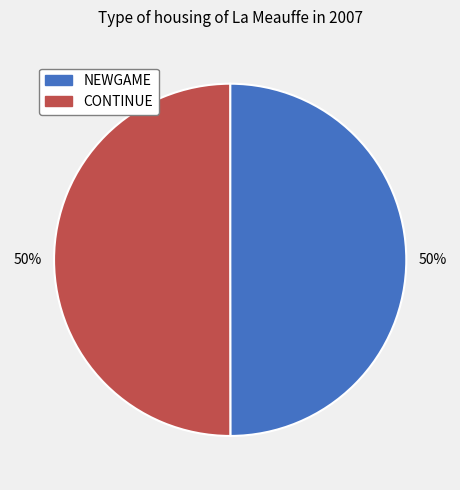

How many segments does this pie chart have?

2